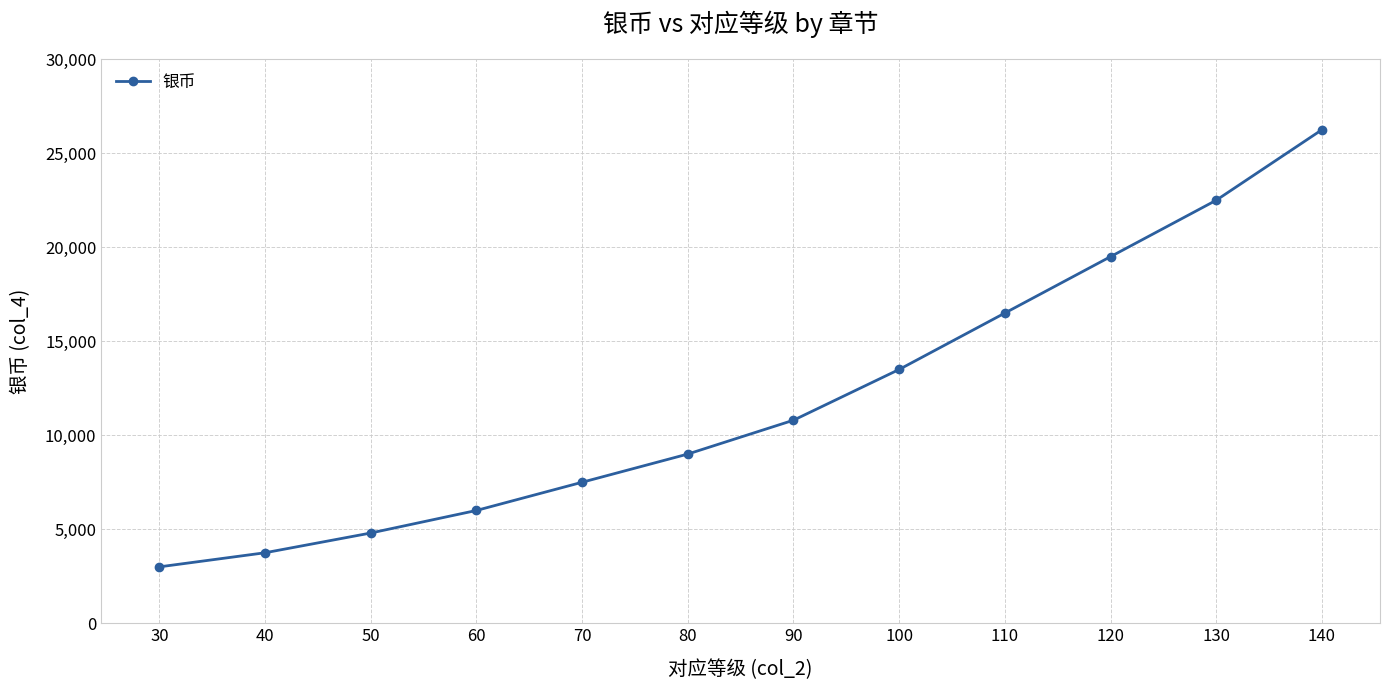

Which label corresponds to the smallest value in the chart?

30